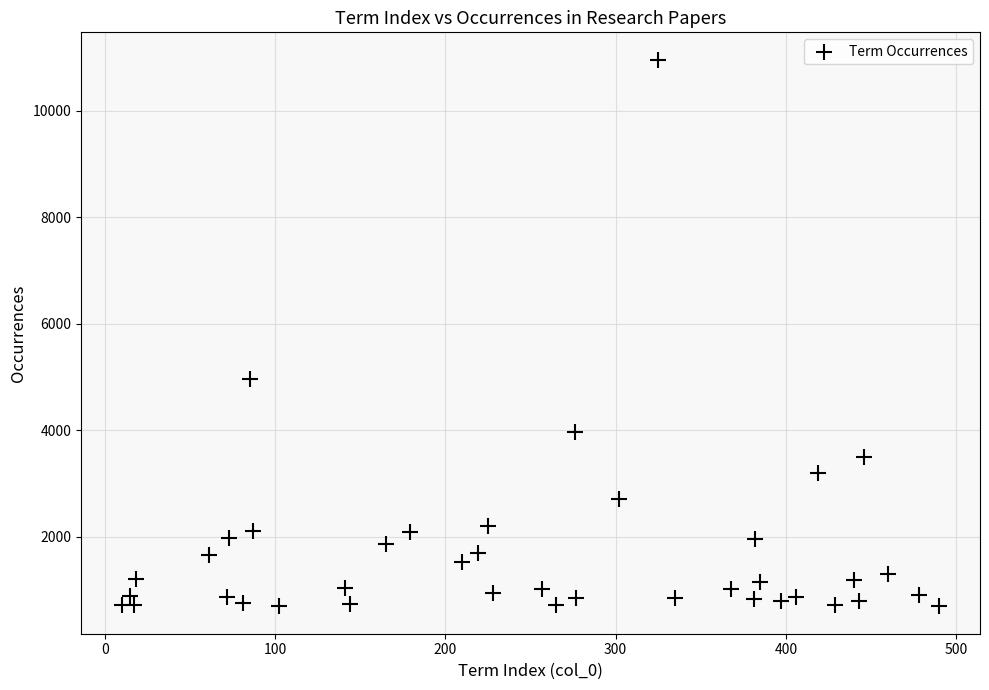

What Y value in the scatter plot is closest to 5828?

4972